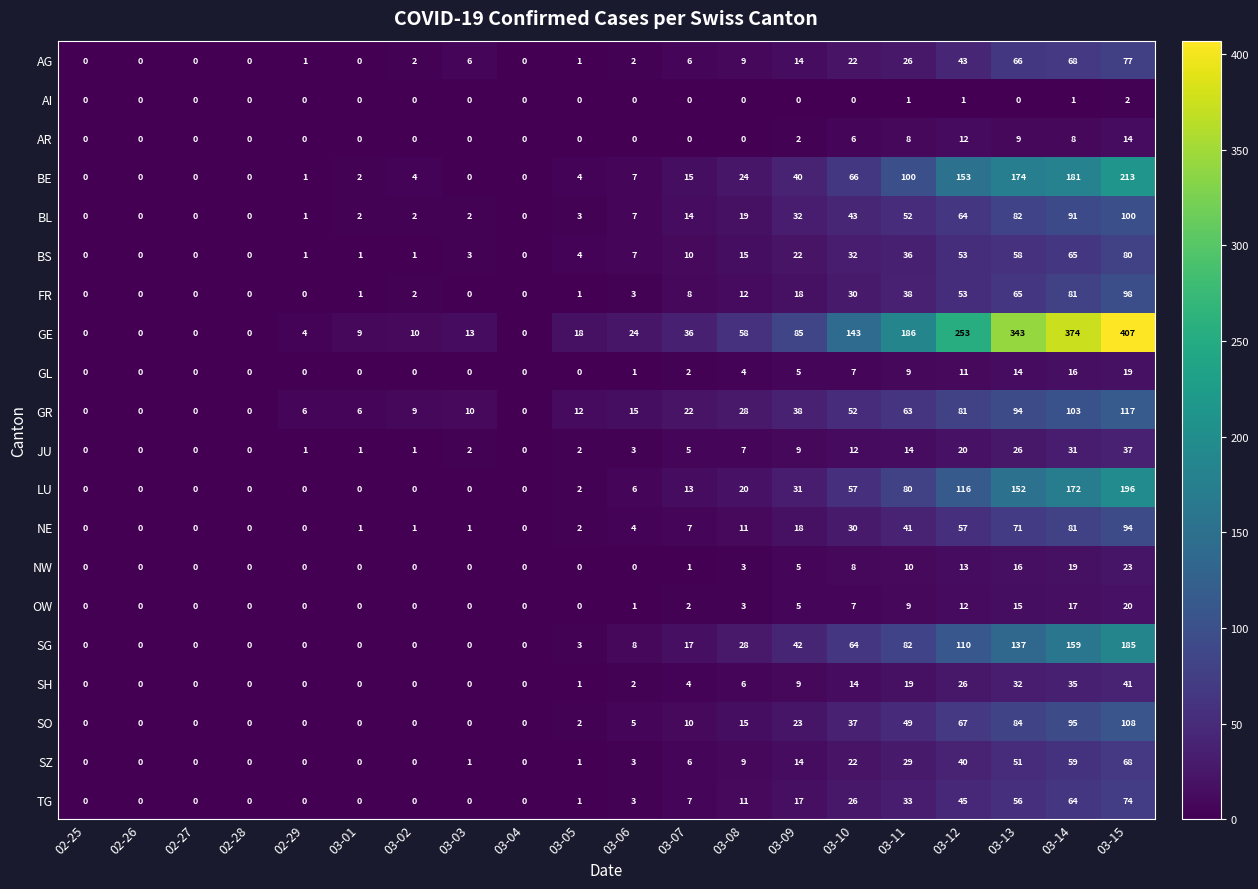

How many categories are shown in the chart?

20